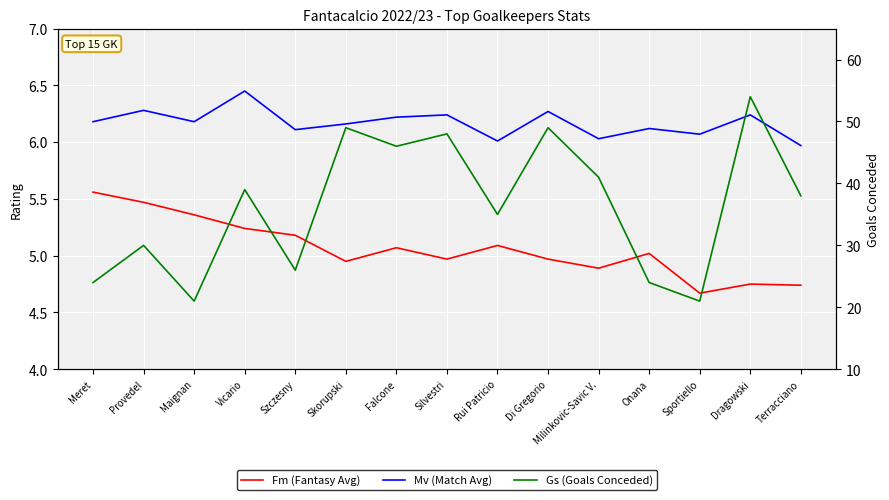

What position from the left is Rui Patricio?

9